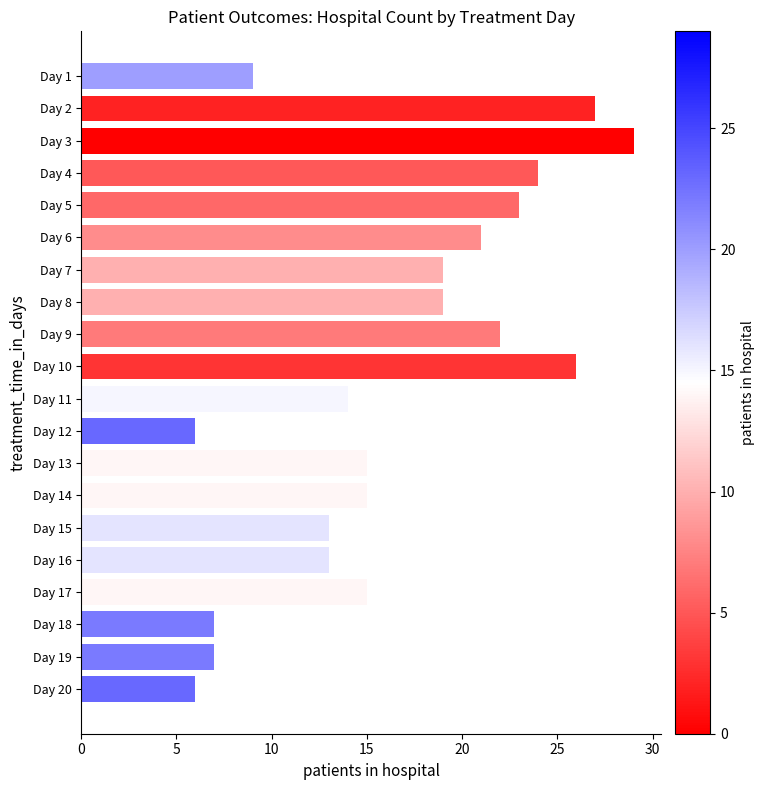

What is the value of the 10th bar from the top?

26